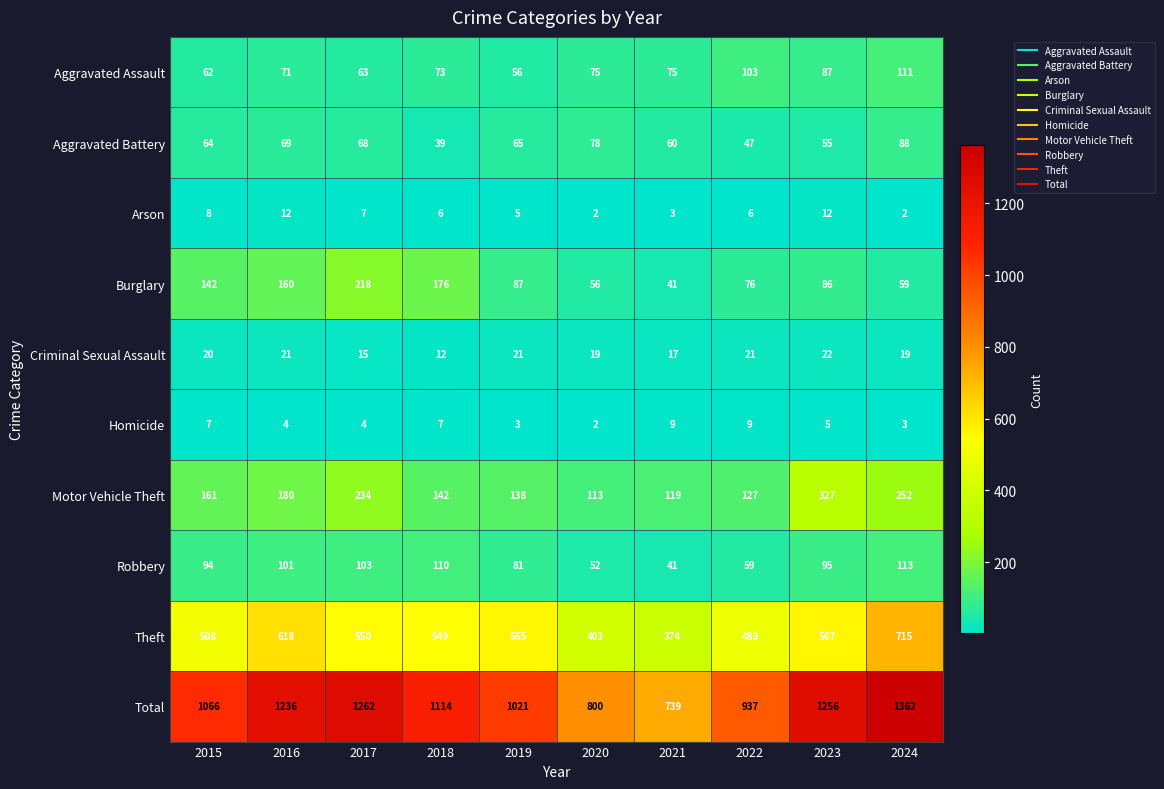

What is the smallest value displayed?

2